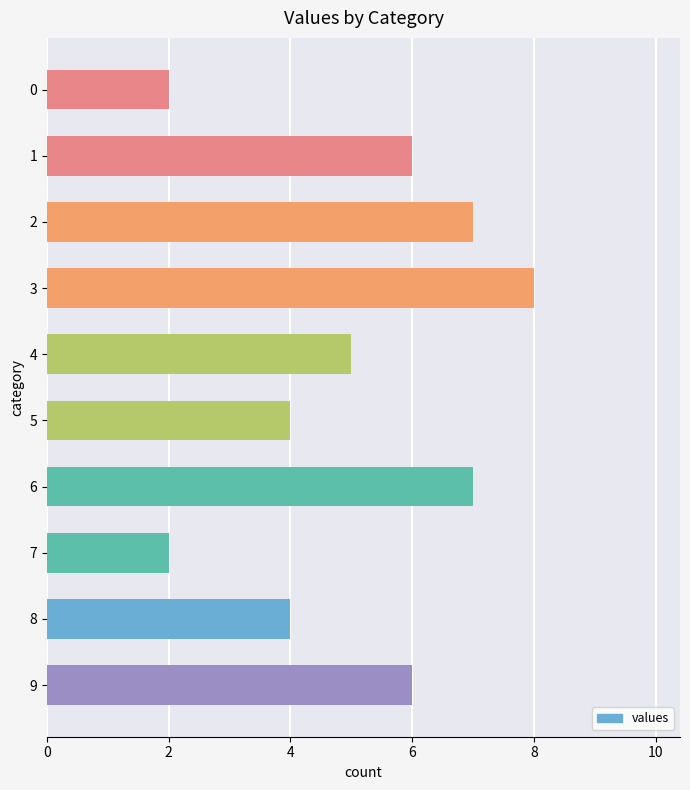

Is it true that the value at 9 is 2?

False